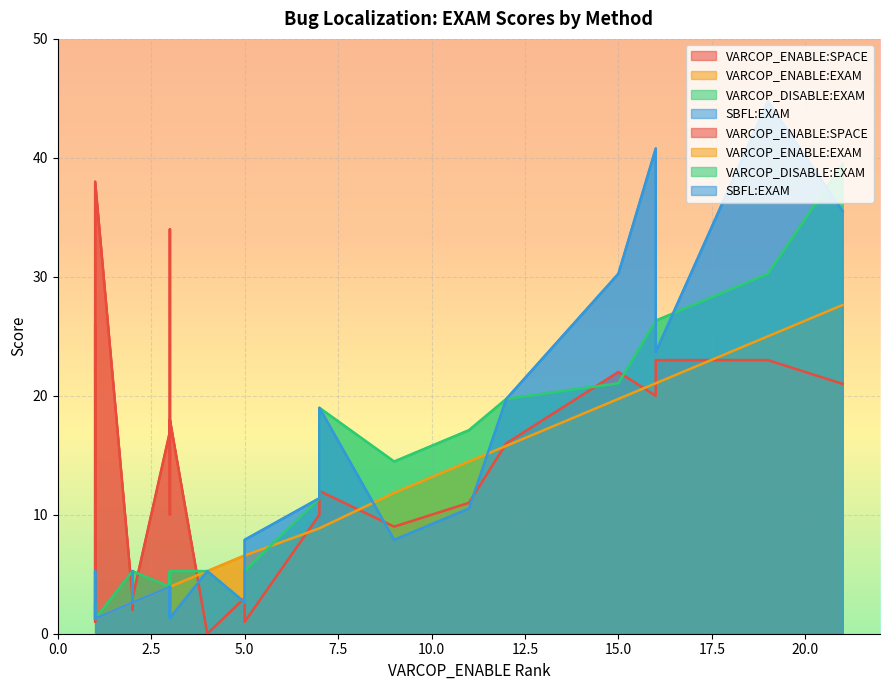

Which series has the largest total across all categories?

VARCOP_ENABLE:SPACE